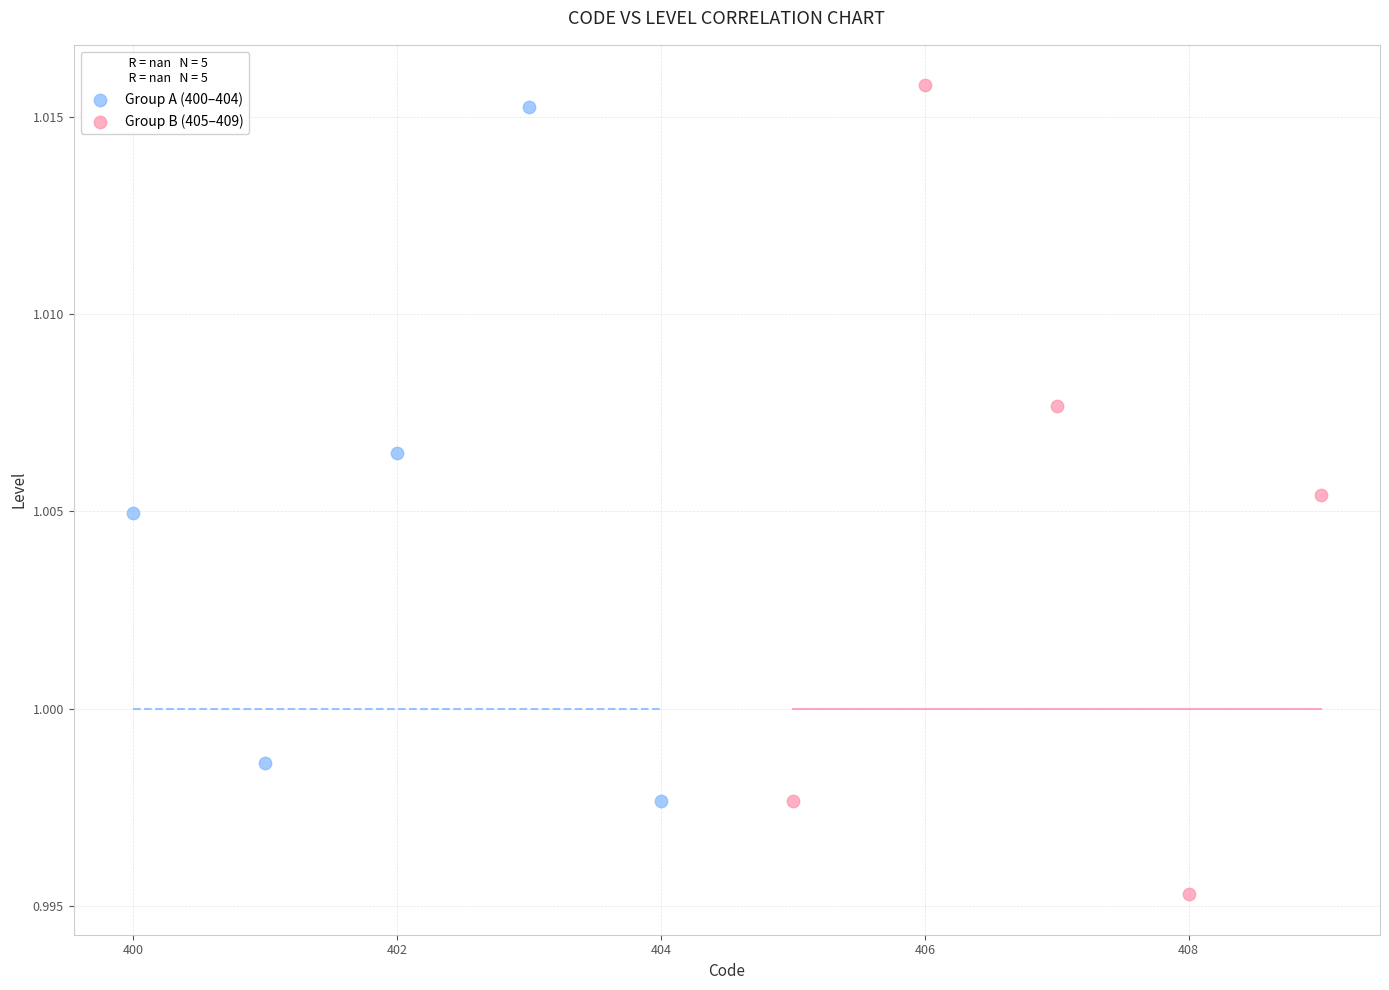

What are all the series names shown in the legend?

Group A (400–404), Group B (405–409)